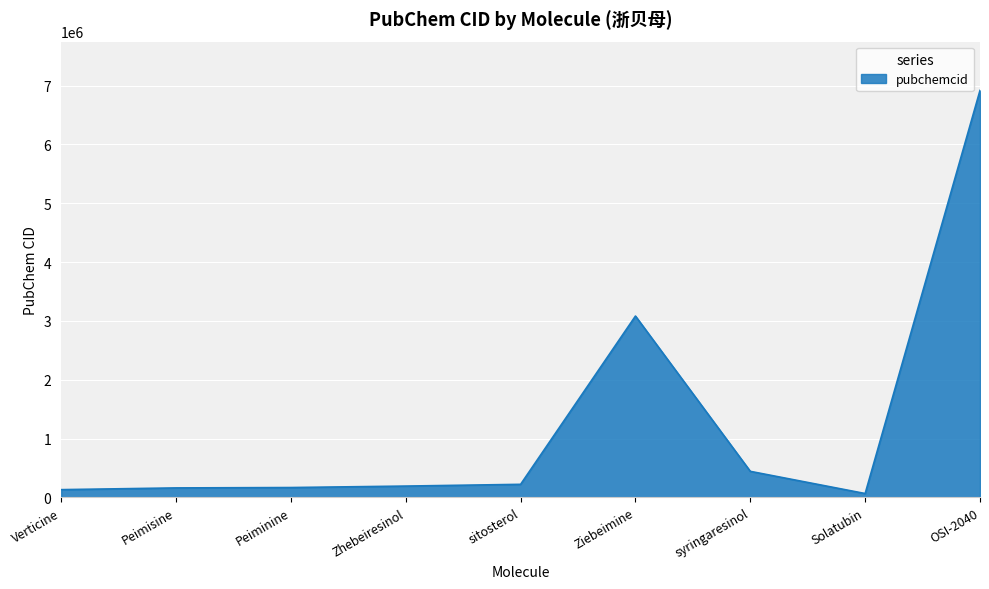

At which label is the value closest to 3492027?

Ziebeimine